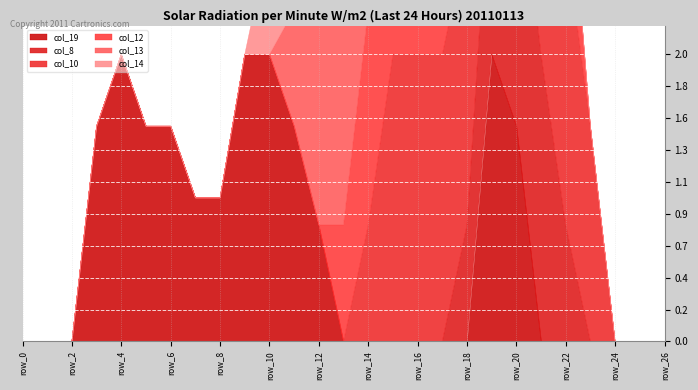

What is the spread (max minus min) of values at row_14?

2.0